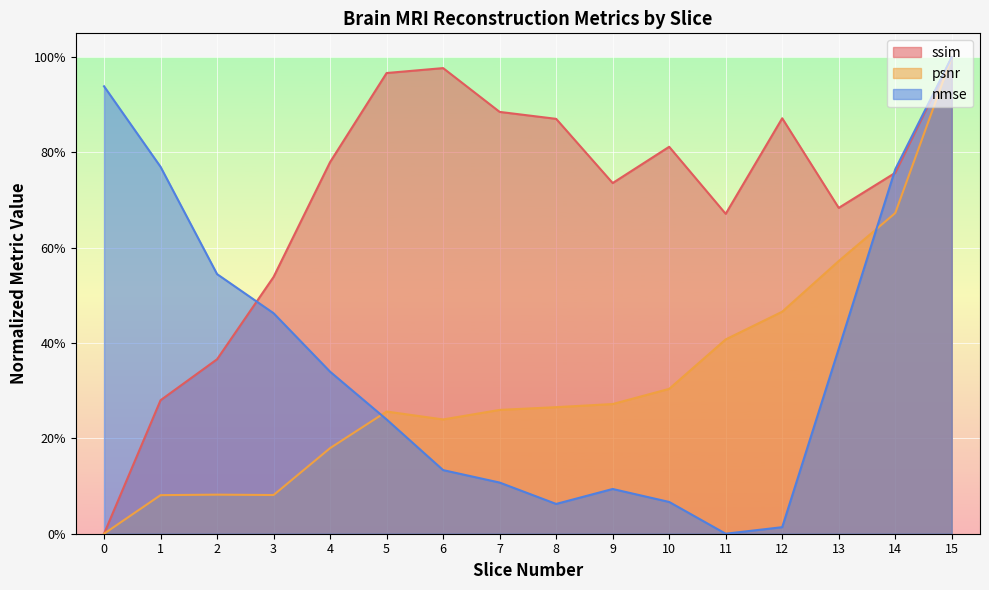

Reading left to right, what are all the values shown in this chart?

ssim: 0=0.0	1=0.3	2=0.4	3=0.5	4=0.8	5=1.0	6=1.0	7=0.9	8=0.9	9=0.7	10=0.8	11=0.7	12=0.9	13=0.7	14=0.8	15=1.0
psnr_norm: 0=0.0	1=0.1	2=0.1	3=0.1	4=0.2	5=0.3	6=0.2	7=0.3	8=0.3	9=0.3	10=0.3	11=0.4	12=0.5	13=0.6	14=0.7	15=1.0
nmse: 0=0.9	1=0.8	2=0.5	3=0.5	4=0.3	5=0.2	6=0.1	7=0.1	8=0.1	9=0.1	10=0.1	11=0.0	12=0.0	13=0.4	14=0.8	15=1.0